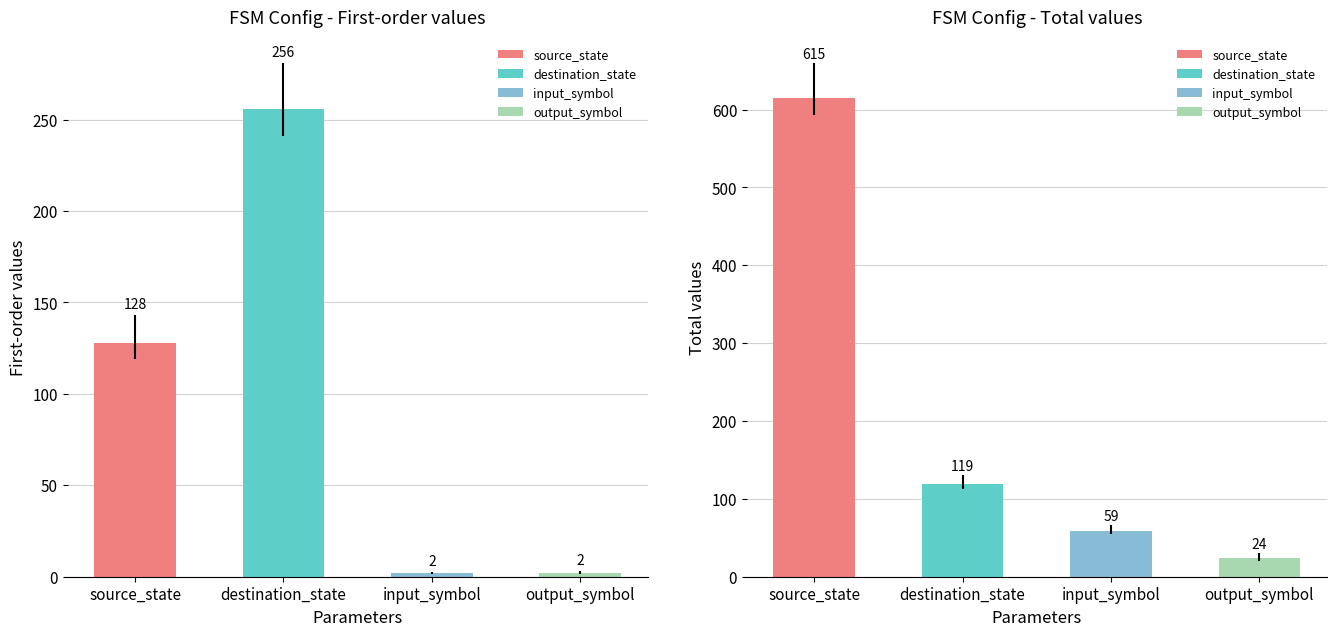

Where is fsm_seed nearest to the value 319?

destination_state